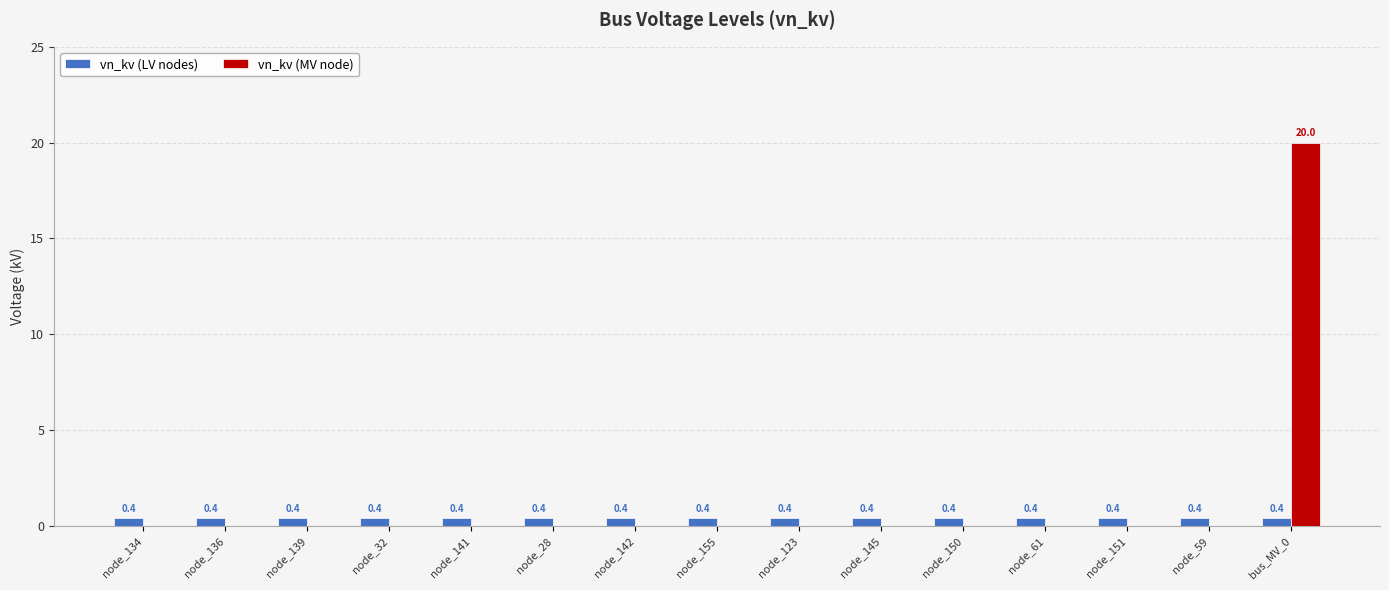

What is the total value across all series at node_28?

0.4